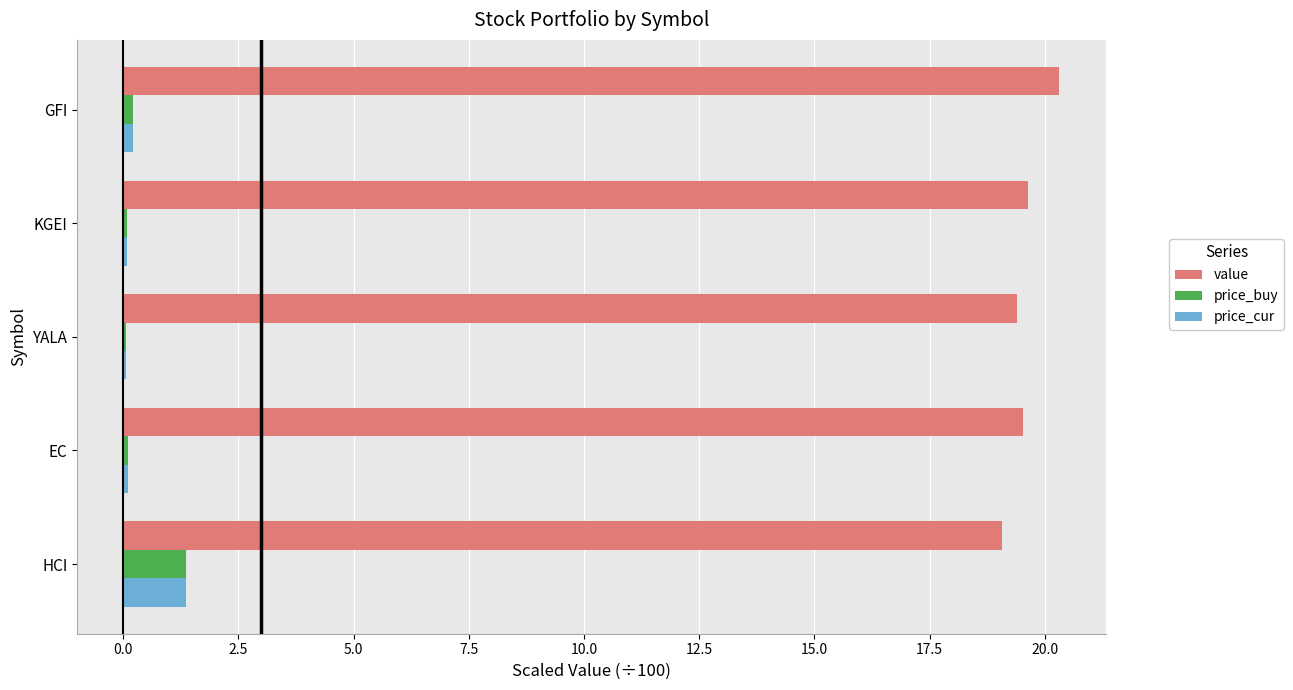

What is the total value across all series at HCI?

21.8